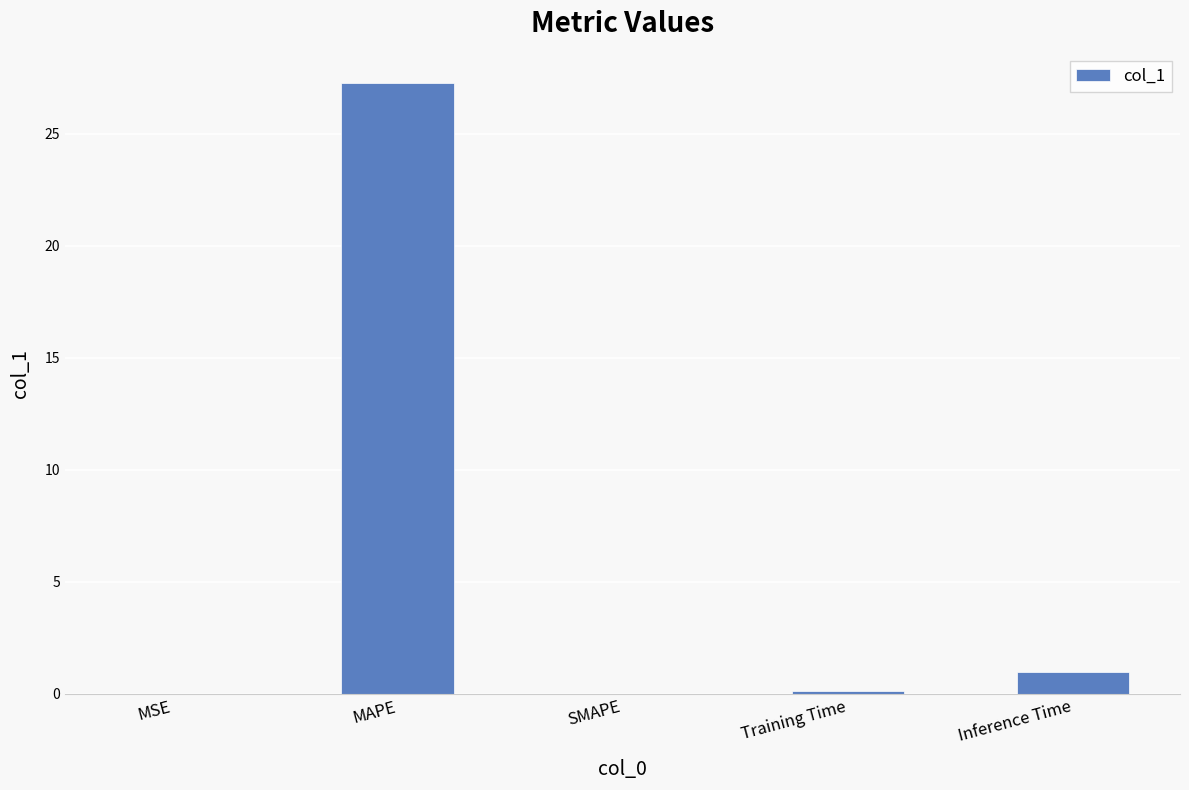

What is the greatest value displayed?

27.3